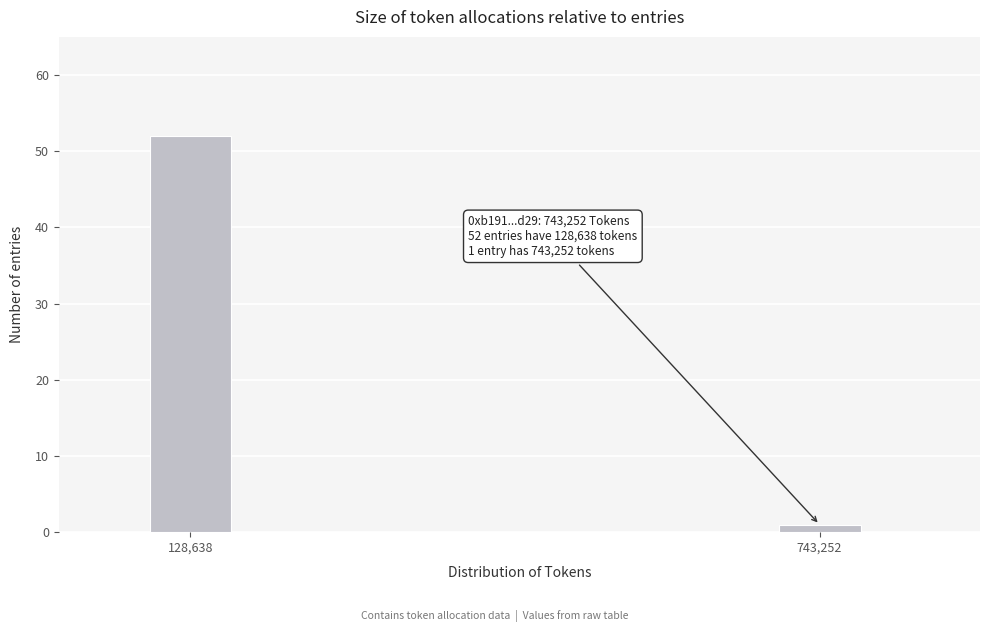

Reading left to right, transcribe all the data shown in this chart.

52	1